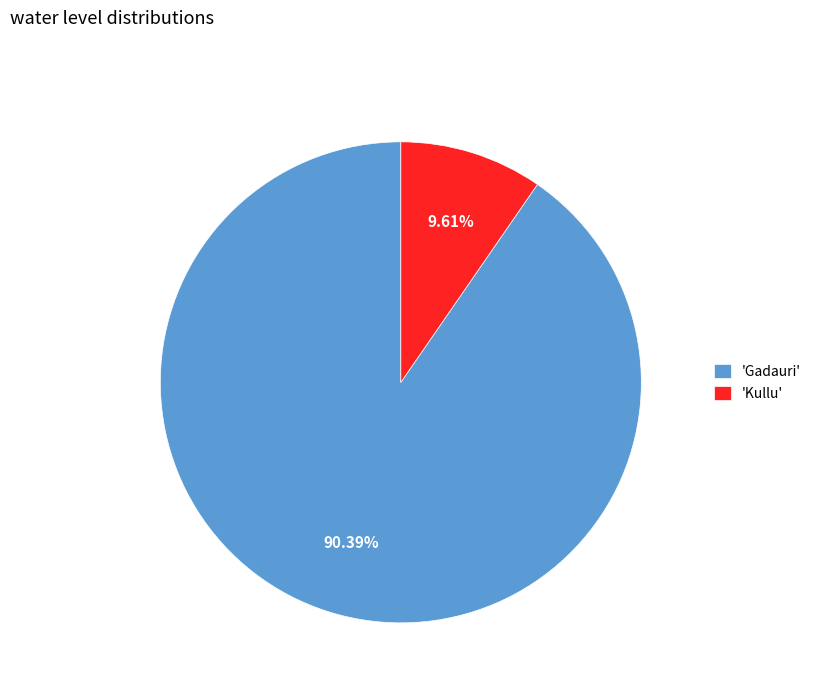

To the nearest percent, what is the average slice percentage?

50%